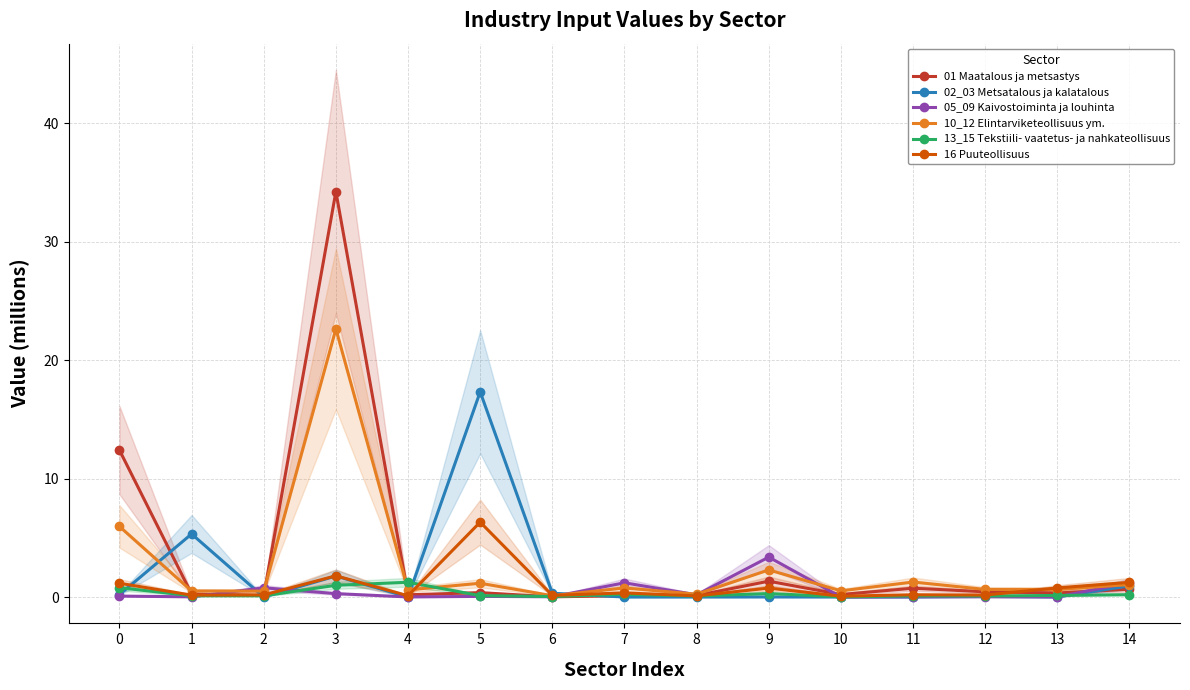

Which series has the largest total across all categories?

01 Maatalous ja metsastys